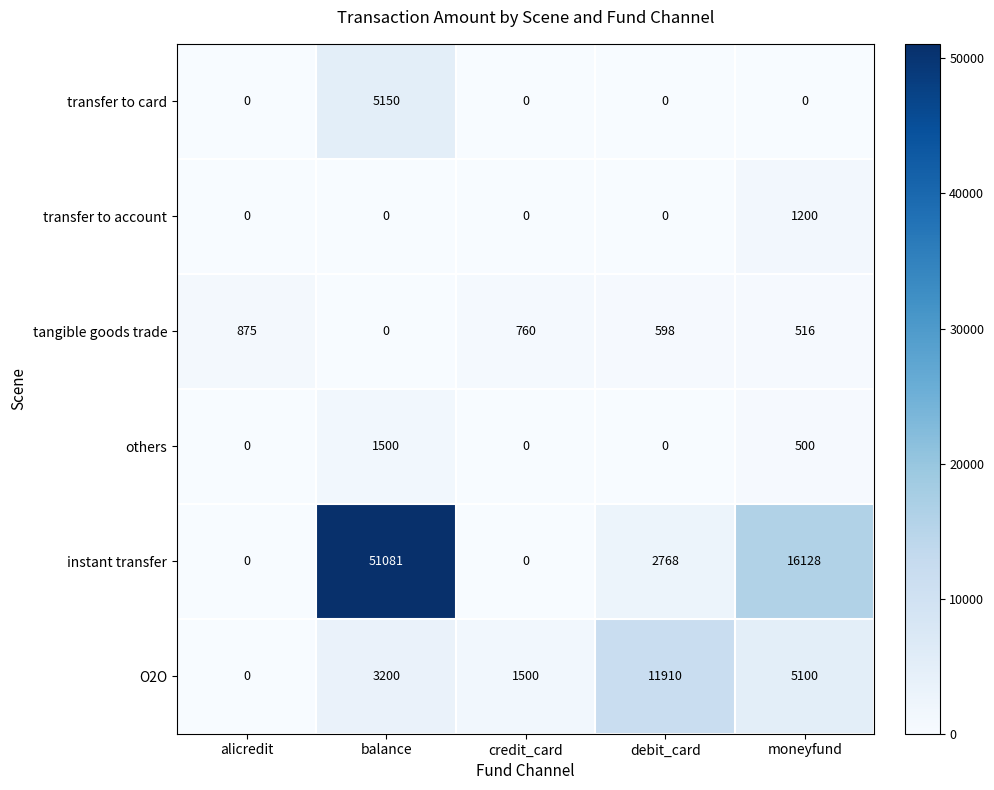

The transfer to card series shows -3598 at credit_card. True or false?

False